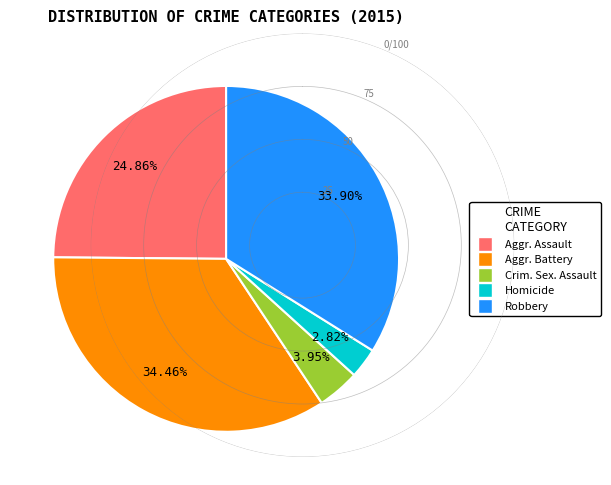

How many segments does this pie chart have?

5